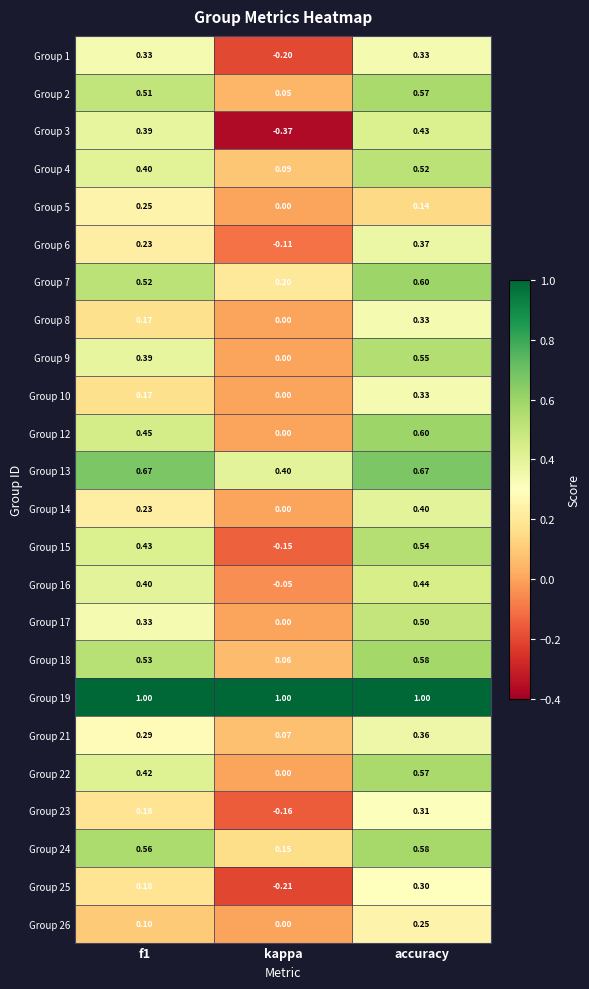

Where is Group 21 nearest to the value 0?

kappa